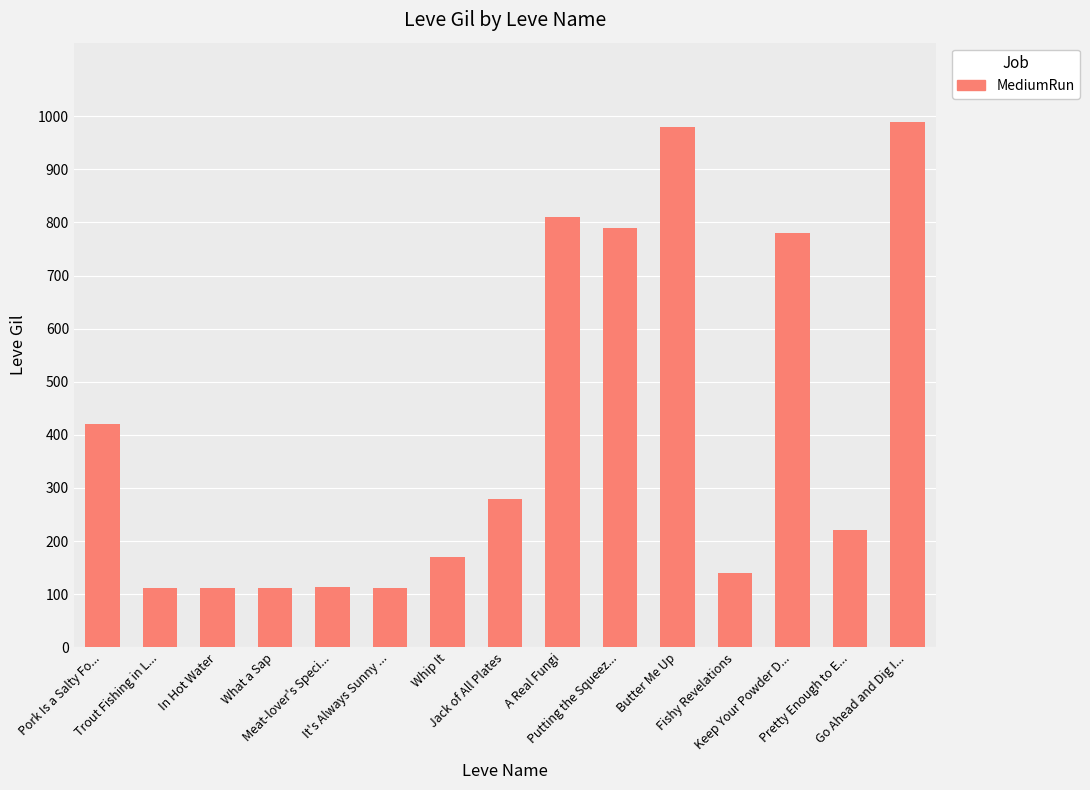

What is the value of the 8th bar from the left?

280